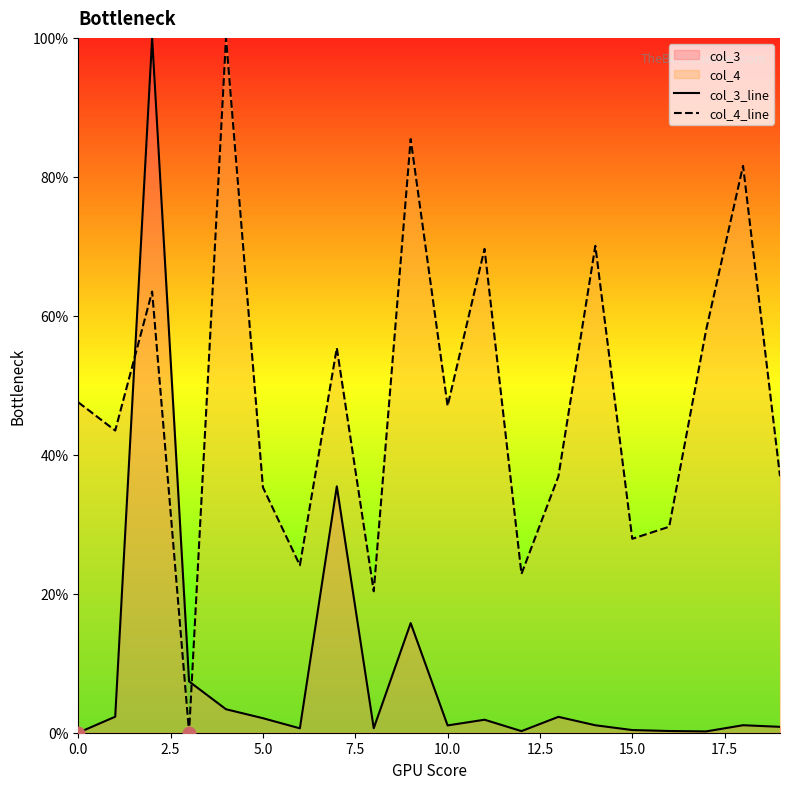

Which series reaches the minimum Y coordinate?

col_3_line